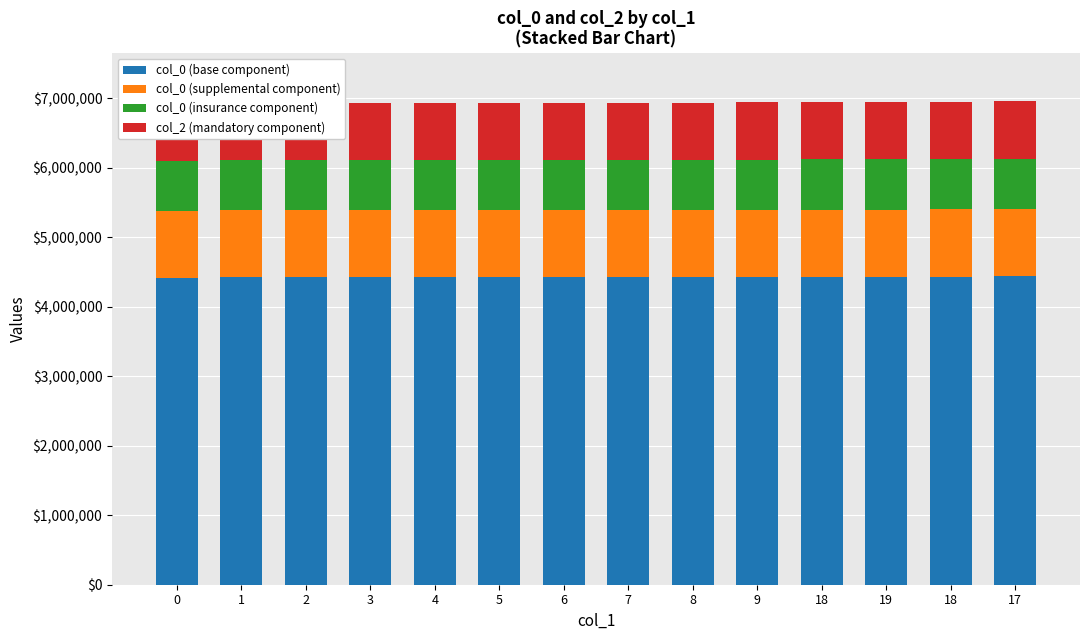

What is the difference between the maximum and minimum values in the col_0 (base component) series?

19711.3